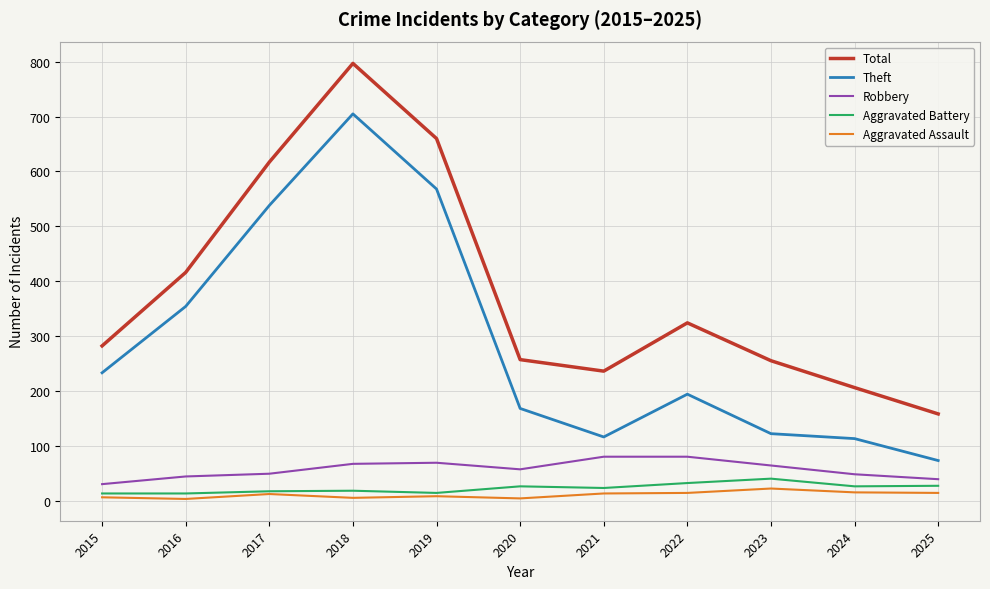

True or false: Aggravated Assault and Robbery intersect in this chart.

False